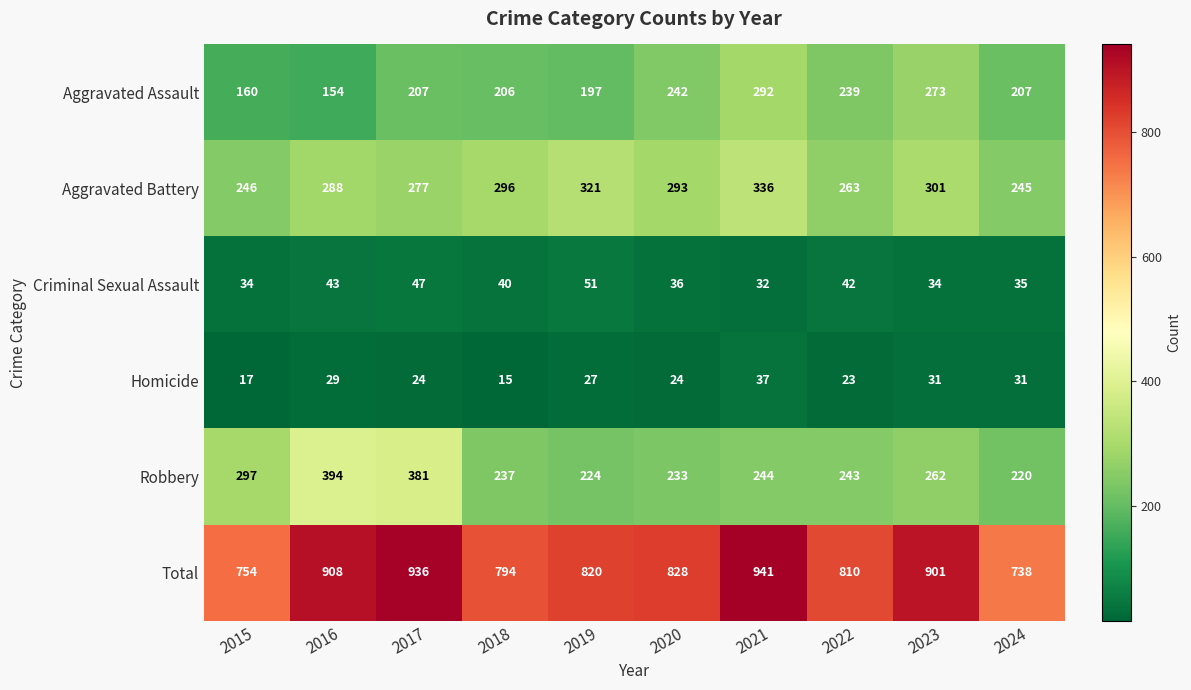

Rank the series by their maximum value, from lowest to highest.

Homicide, Criminal Sexual Assault, Aggravated Assault, Aggravated Battery, Robbery, Total